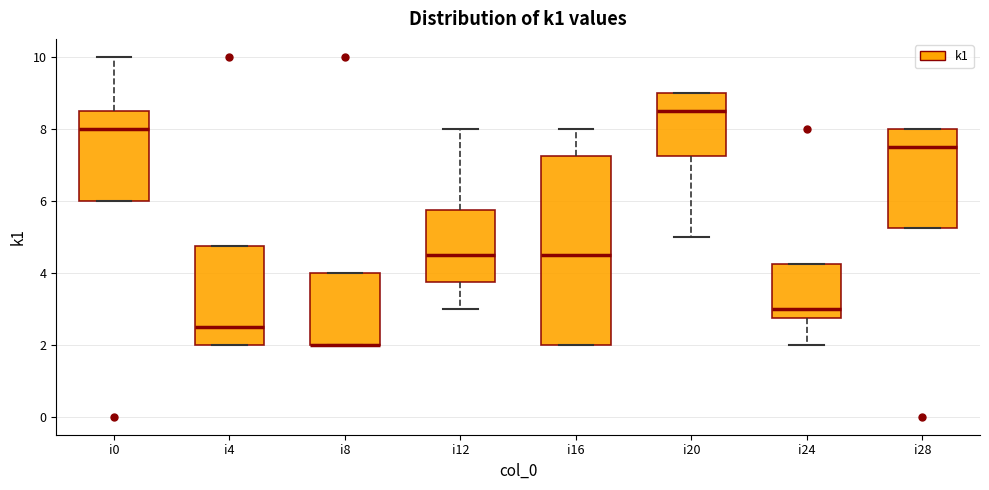

Where does the median line of the box for i0 sit on the y-axis? The values are not printed on the chart, so give them approximately, as read against the axis.

8.0